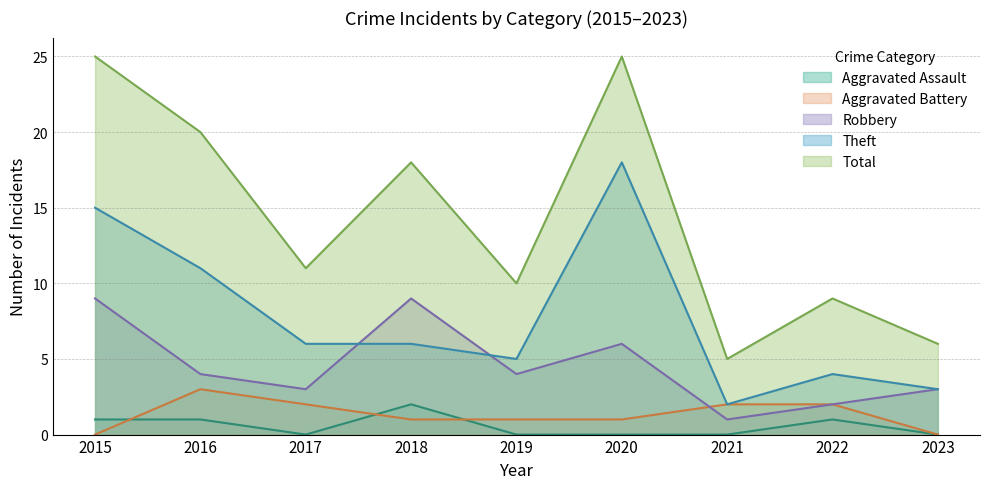

Rank the series at 2017 from highest to lowest value.

Total, Theft, Robbery, Aggravated Battery, Aggravated Assault